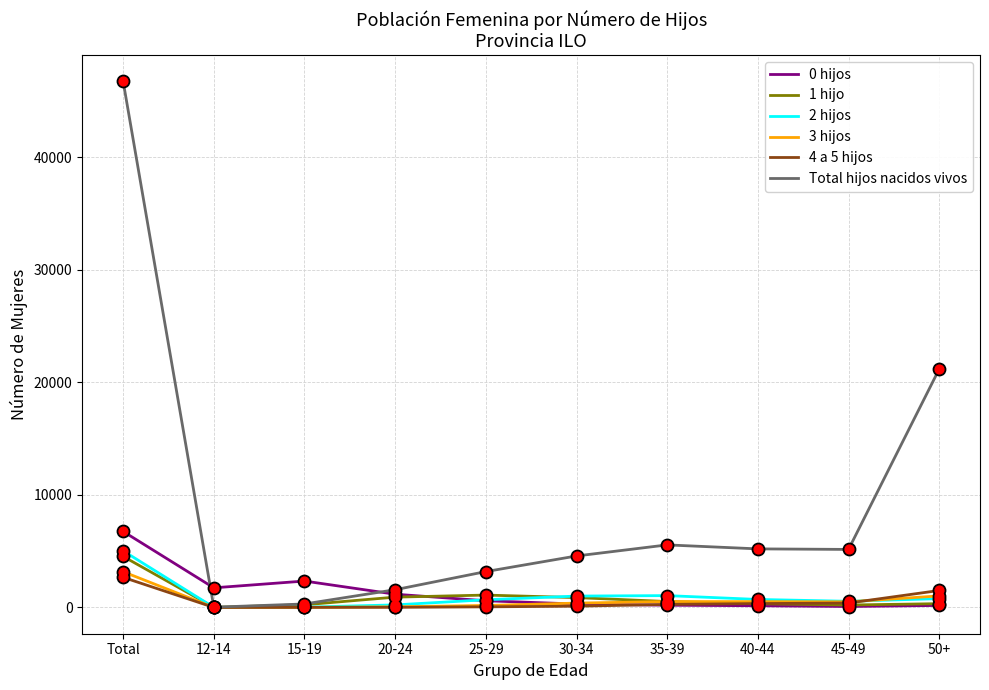

Is the value of 0 hijos at 40-44 greater than the value of Total hijos nacidos vivos at Total?

No